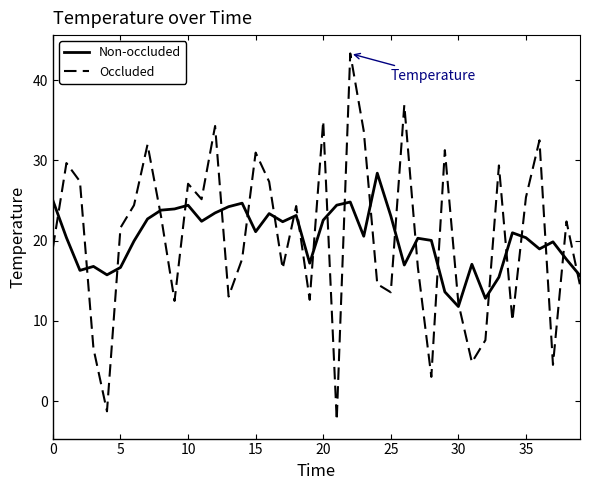

What is the difference between the maximum and minimum values in the Non-occluded series?

16.6